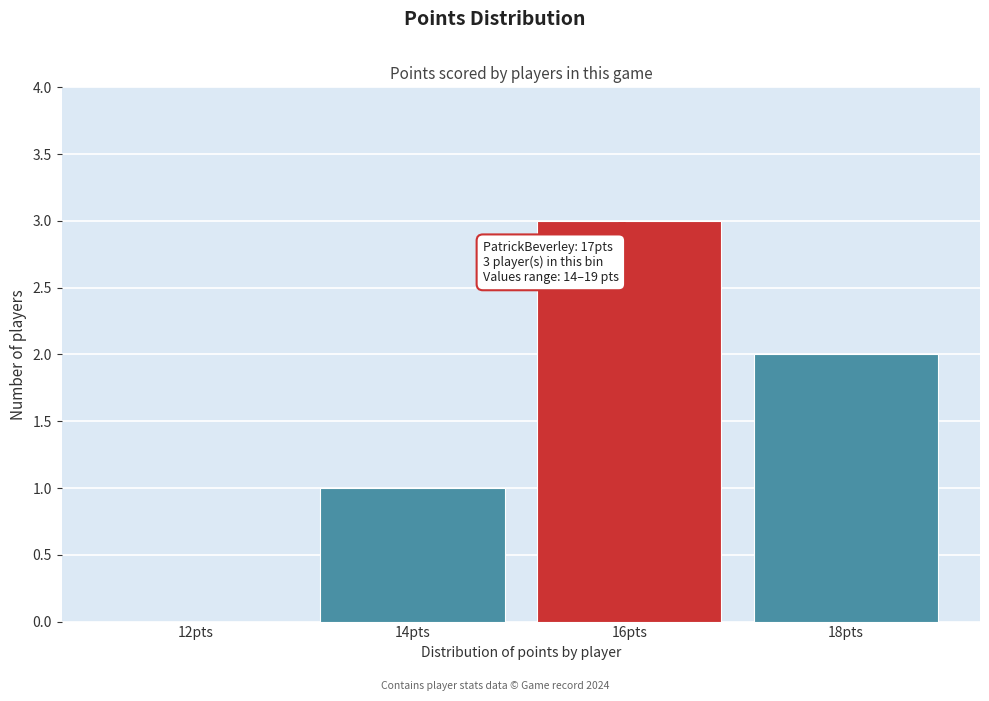

Reading left to right, list all the values displayed in this chart.

12pts=0	14pts=1	16pts=3	18pts=2